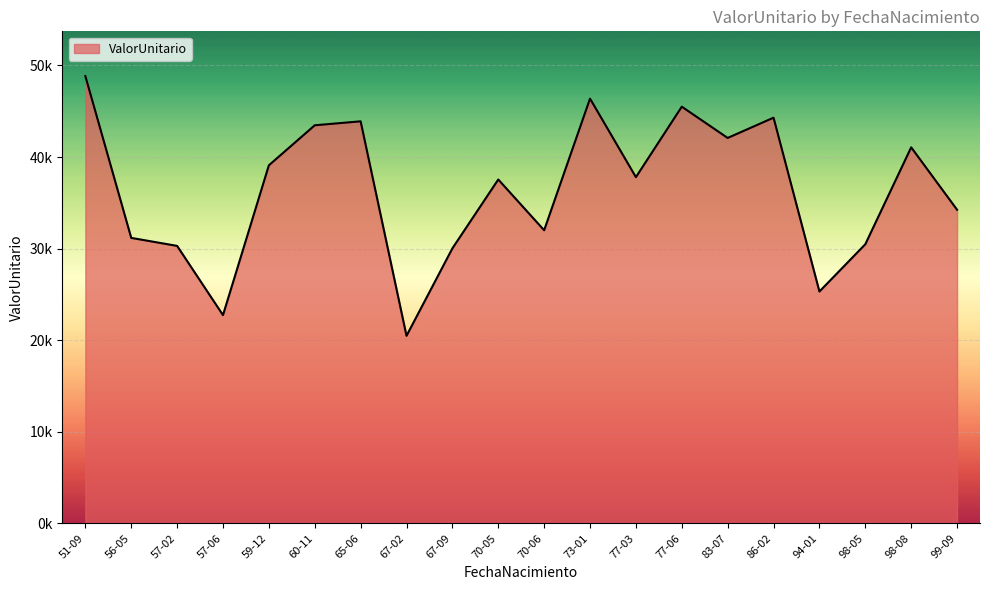

How many points are lower than both their immediate neighbors (excluding endpoints)?

5